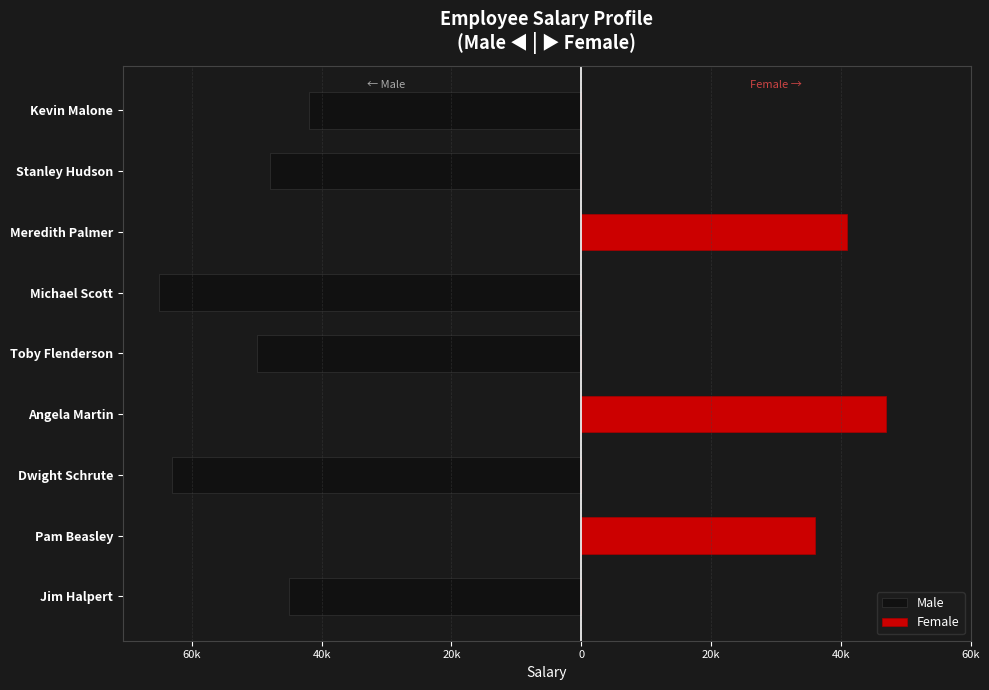

Which series has the widest spread of values?

Male